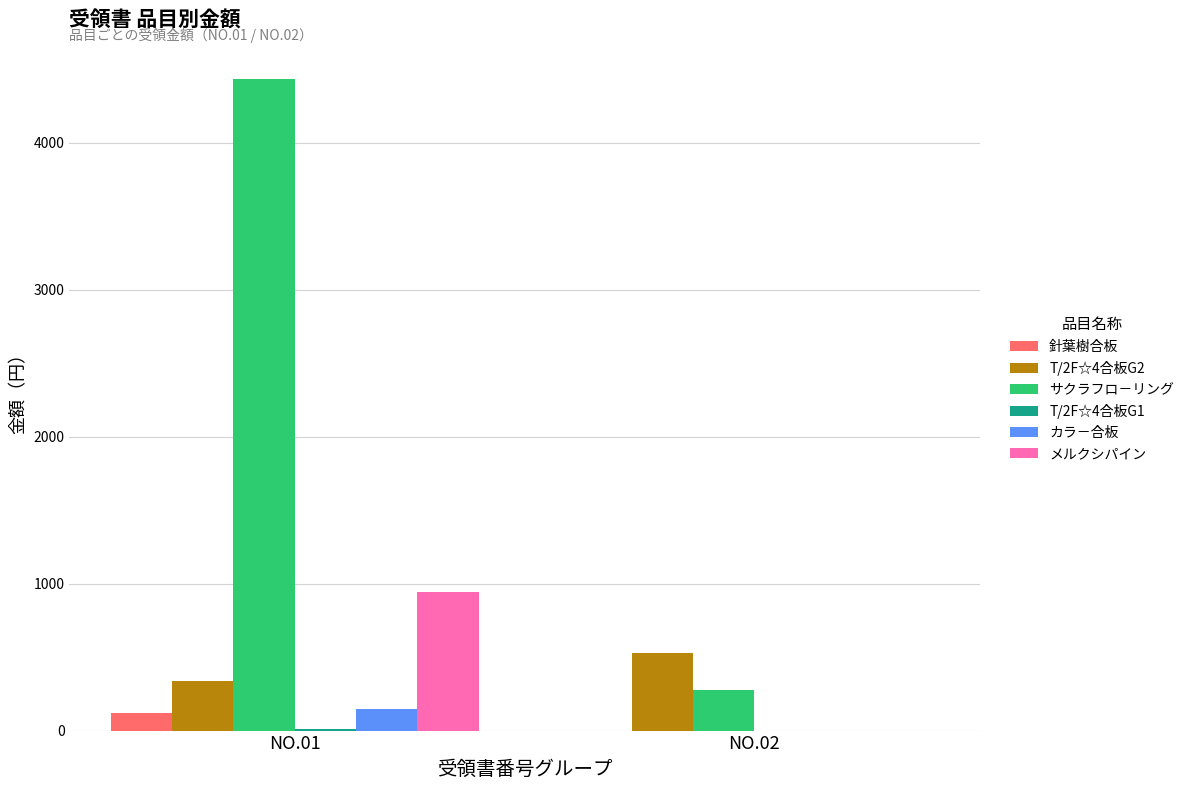

The value of T/2F☆4合板G2 at NO.01 is 334. True or false?

True